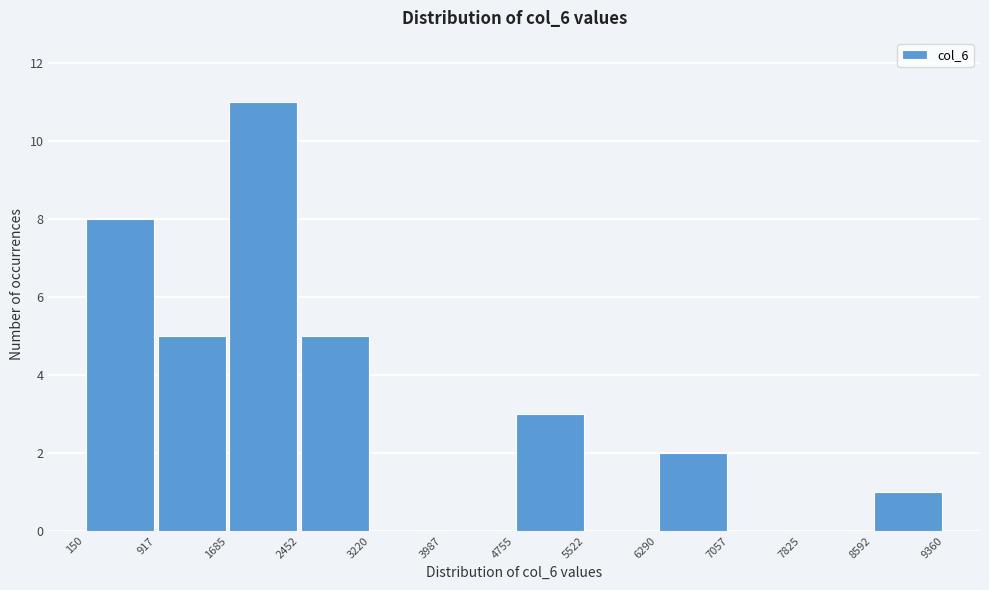

Reading left to right, transcribe this chart: for each bar, give the range it covers on the x-axis and its height. The values are not printed on the chart, so give them approximately, as read against the axis.

150 to 917: 8
917 to 1685: 5
1685 to 2452: 11
2452 to 3220: 5
3220 to 3987: 0
3987 to 4755: 0
4755 to 5522: 3
5522 to 6290: 0
6290 to 7057: 2
7057 to 7825: 0
7825 to 8592: 0
8592 to 9360: 1